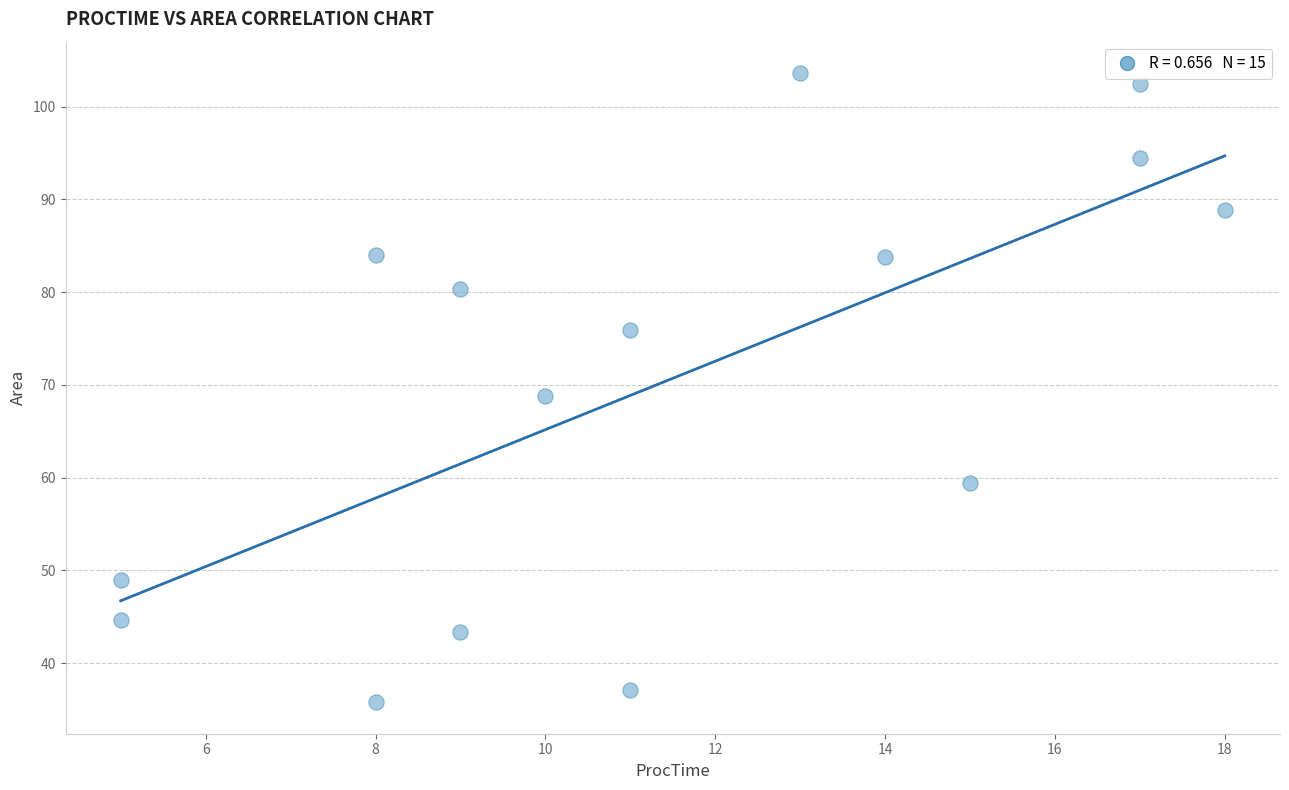

What is the range of X values (max minus min)?

13.0